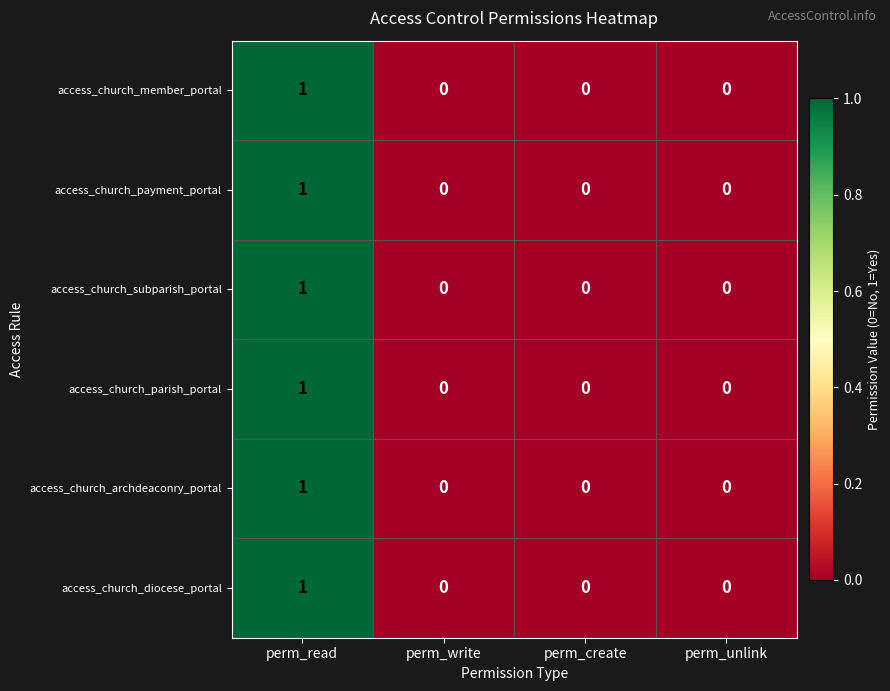

Reading left to right, transcribe all the data shown in this chart.

access_church_member_portal: perm_read=1	perm_write=0	perm_create=0	perm_unlink=0
access_church_payment_portal: perm_read=1	perm_write=0	perm_create=0	perm_unlink=0
access_church_subparish_portal: perm_read=1	perm_write=0	perm_create=0	perm_unlink=0
access_church_parish_portal: perm_read=1	perm_write=0	perm_create=0	perm_unlink=0
access_church_archdeaconry_portal: perm_read=1	perm_write=0	perm_create=0	perm_unlink=0
access_church_diocese_portal: perm_read=1	perm_write=0	perm_create=0	perm_unlink=0